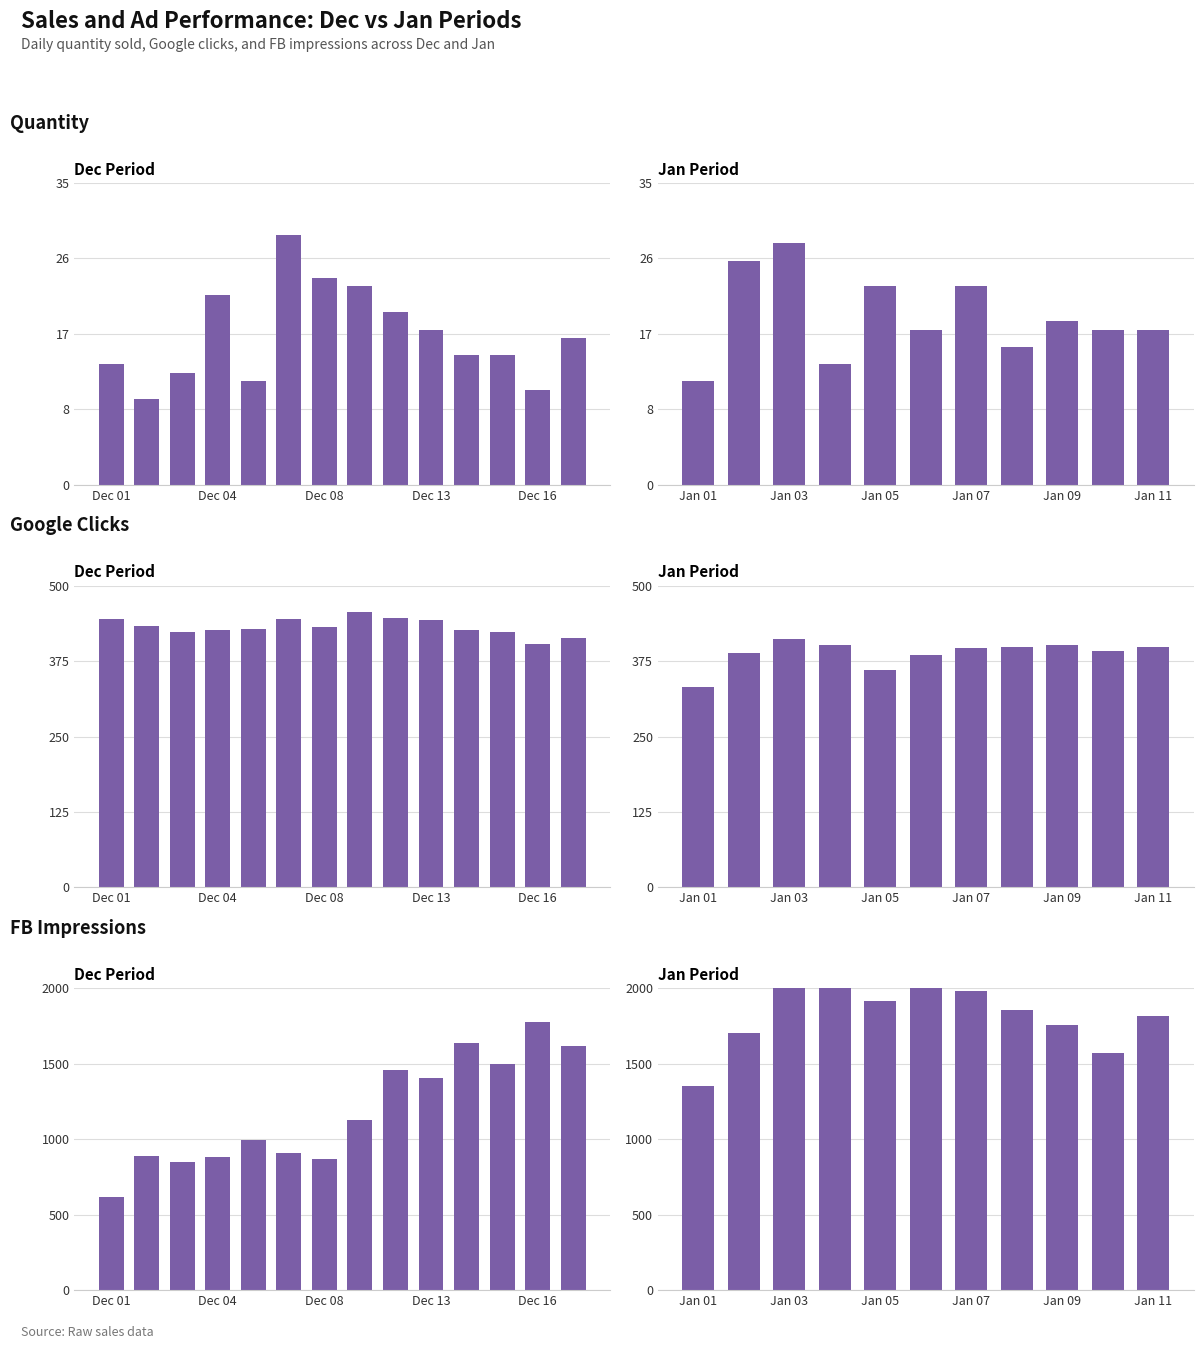

What is the average value of the FB Impressions series?

1892